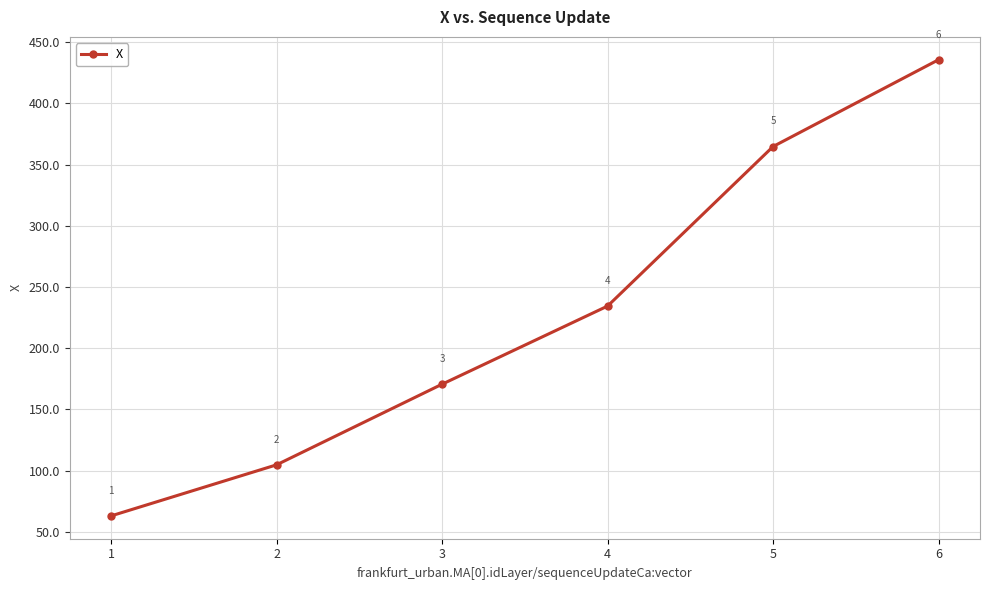

How many values are below 234?

3